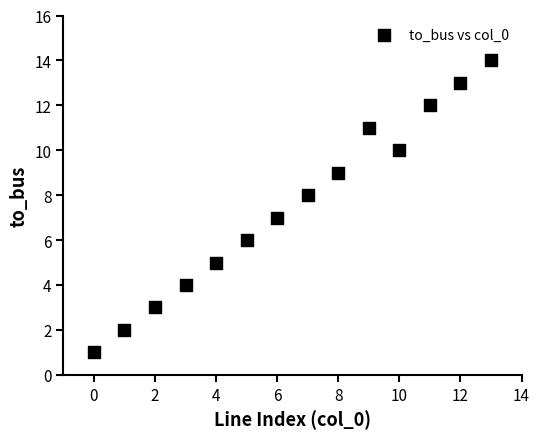

What is the range of Y values (max minus min)?

13